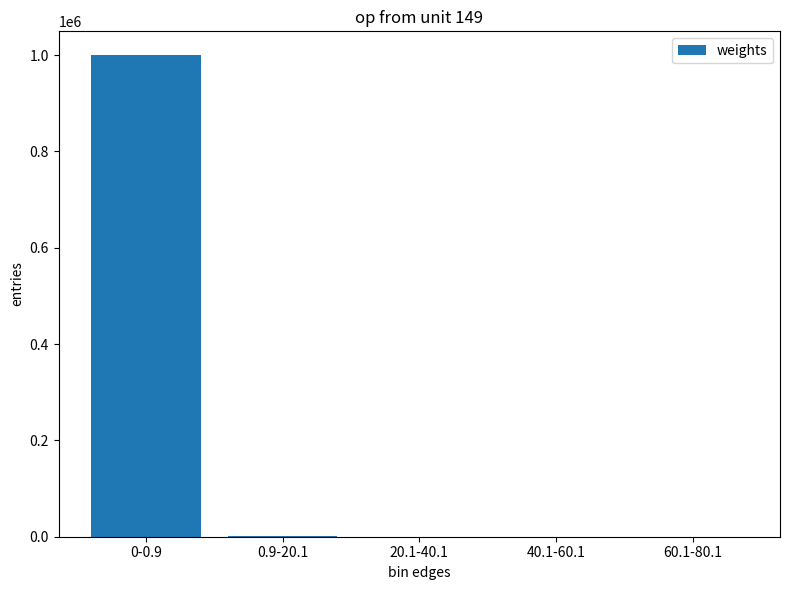

At which category does the chart reach its peak across all series?

0-0.9